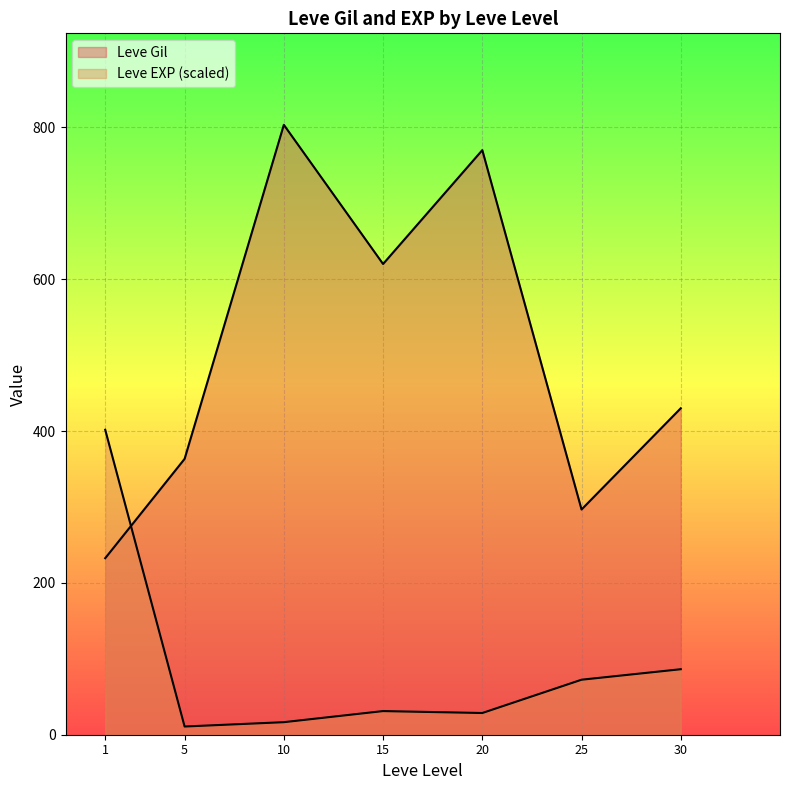

How many lines are shown in the chart?

2